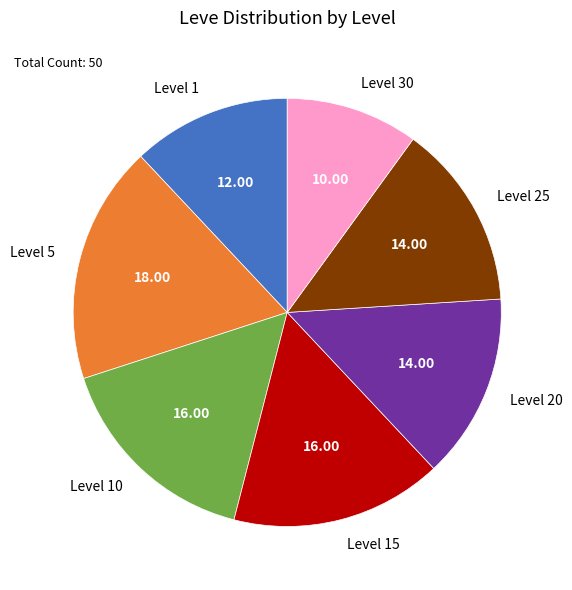

Is Level 25 the majority of the pie?

No